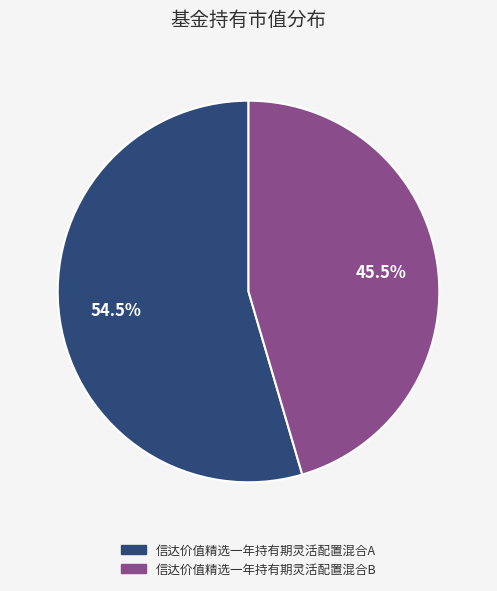

The 信达价值精选一年持有期灵活配置混合A slice represents 47% of the pie. True or false?

False